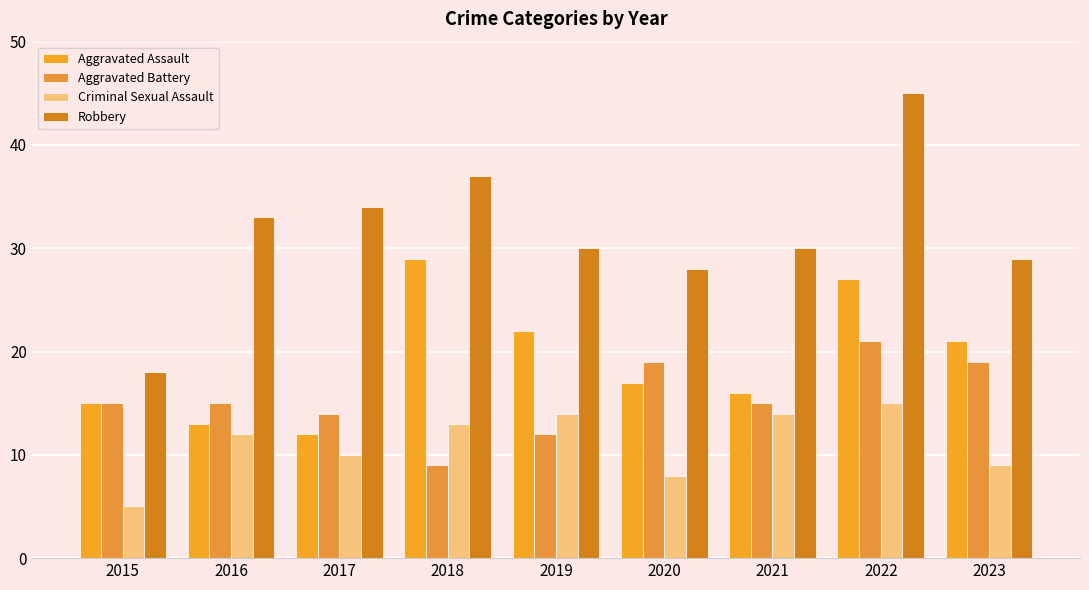

Reading left to right, extract all data points from this chart.

Aggravated Assault: 2015=15	2016=13	2017=12	2018=29	2019=22	2020=17	2021=16	2022=27	2023=21
Aggravated Battery: 2015=15	2016=15	2017=14	2018=9	2019=12	2020=19	2021=15	2022=21	2023=19
Criminal Sexual Assault: 2015=5	2016=12	2017=10	2018=13	2019=14	2020=8	2021=14	2022=15	2023=9
Robbery: 2015=18	2016=33	2017=34	2018=37	2019=30	2020=28	2021=30	2022=45	2023=29